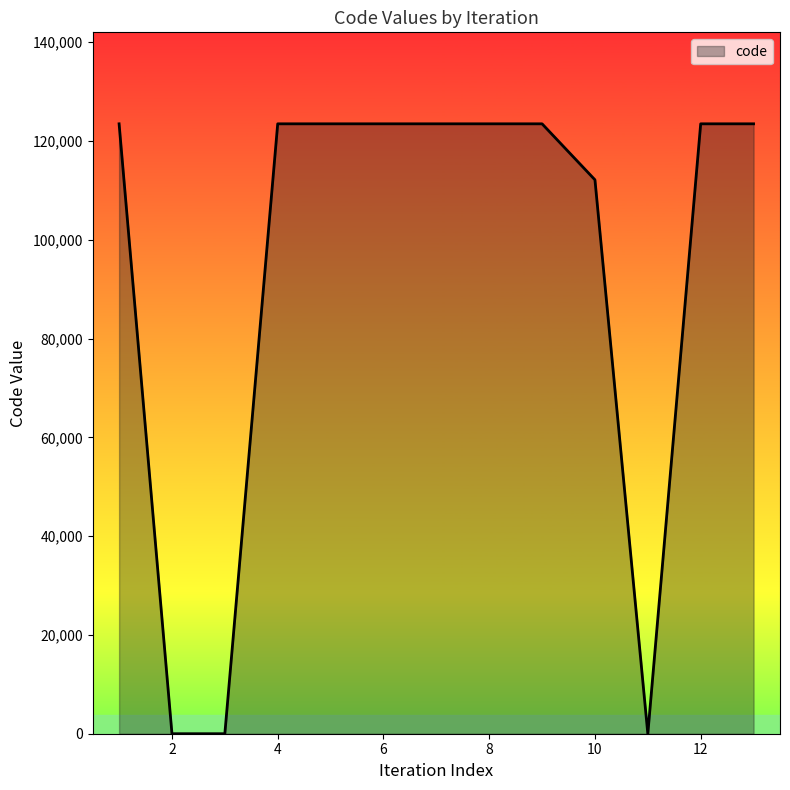

What is the maximum value shown in the chart?

123456